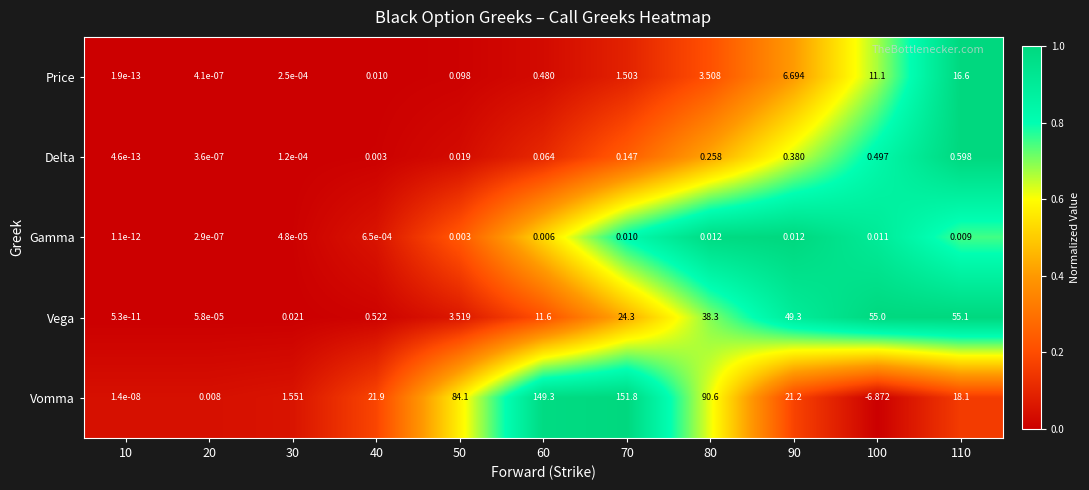

Which label corresponds to the smallest value in the chart?

100